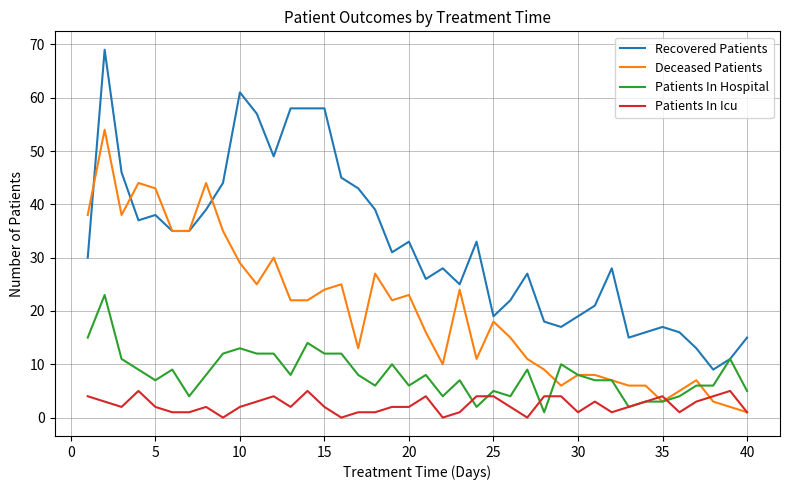

Which series has the widest spread of values?

Recovered Patients